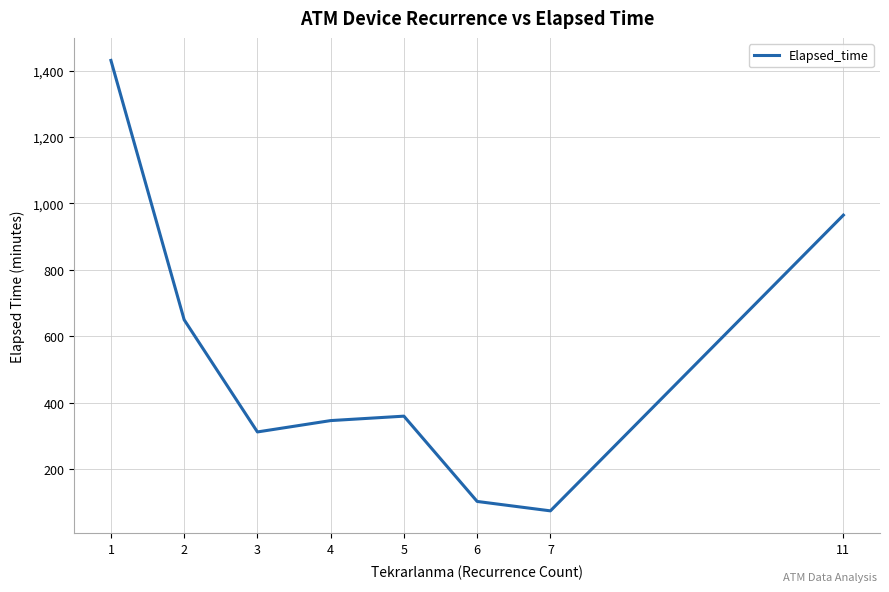

At which category does the data reach its first local valley?

3